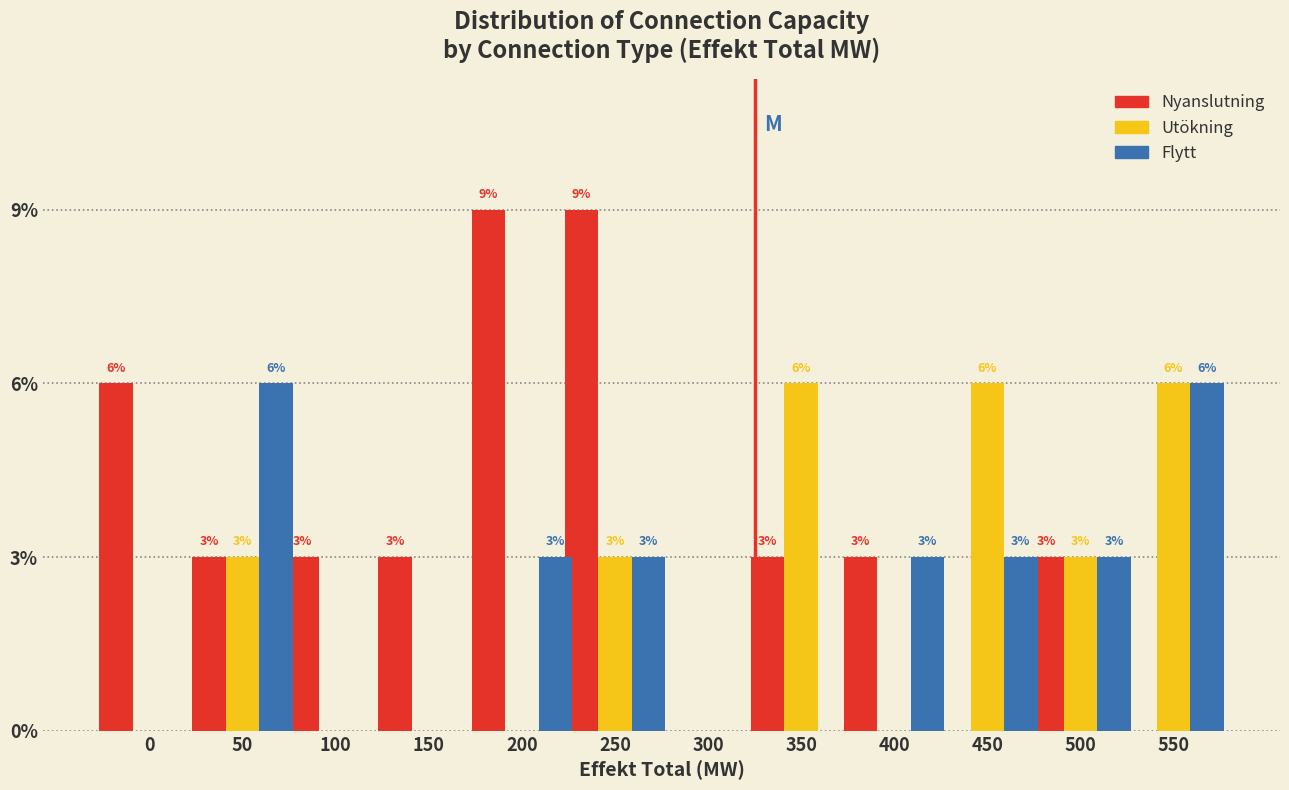

What are all the series names shown in the legend?

Nyanslutning, Utökning, Flytt